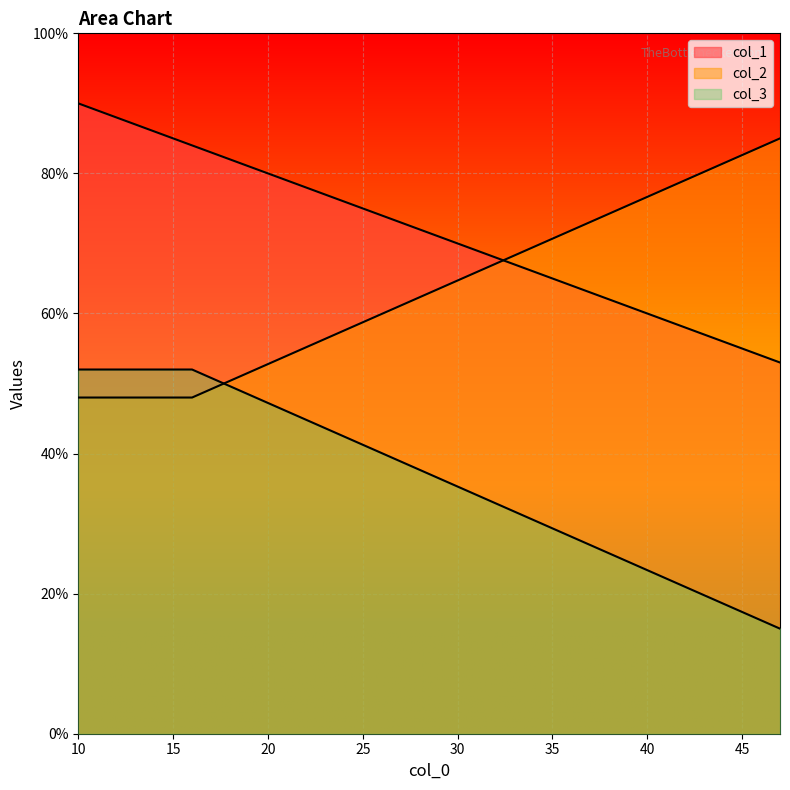

What is the value of the col_3 point at the 3rd from the left?

52